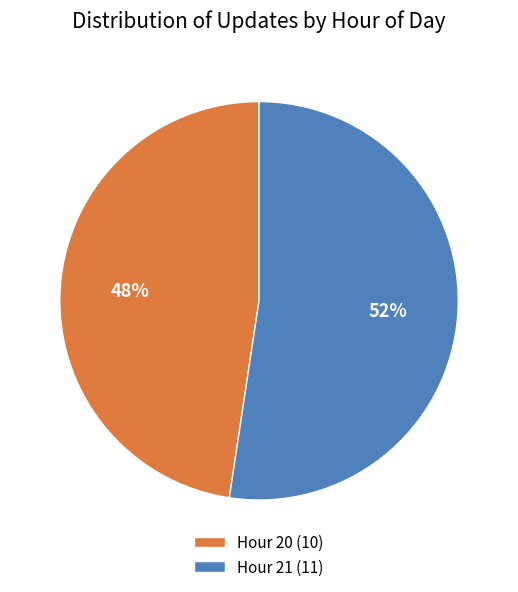

What is the largest slice in the pie chart?

Hour 21